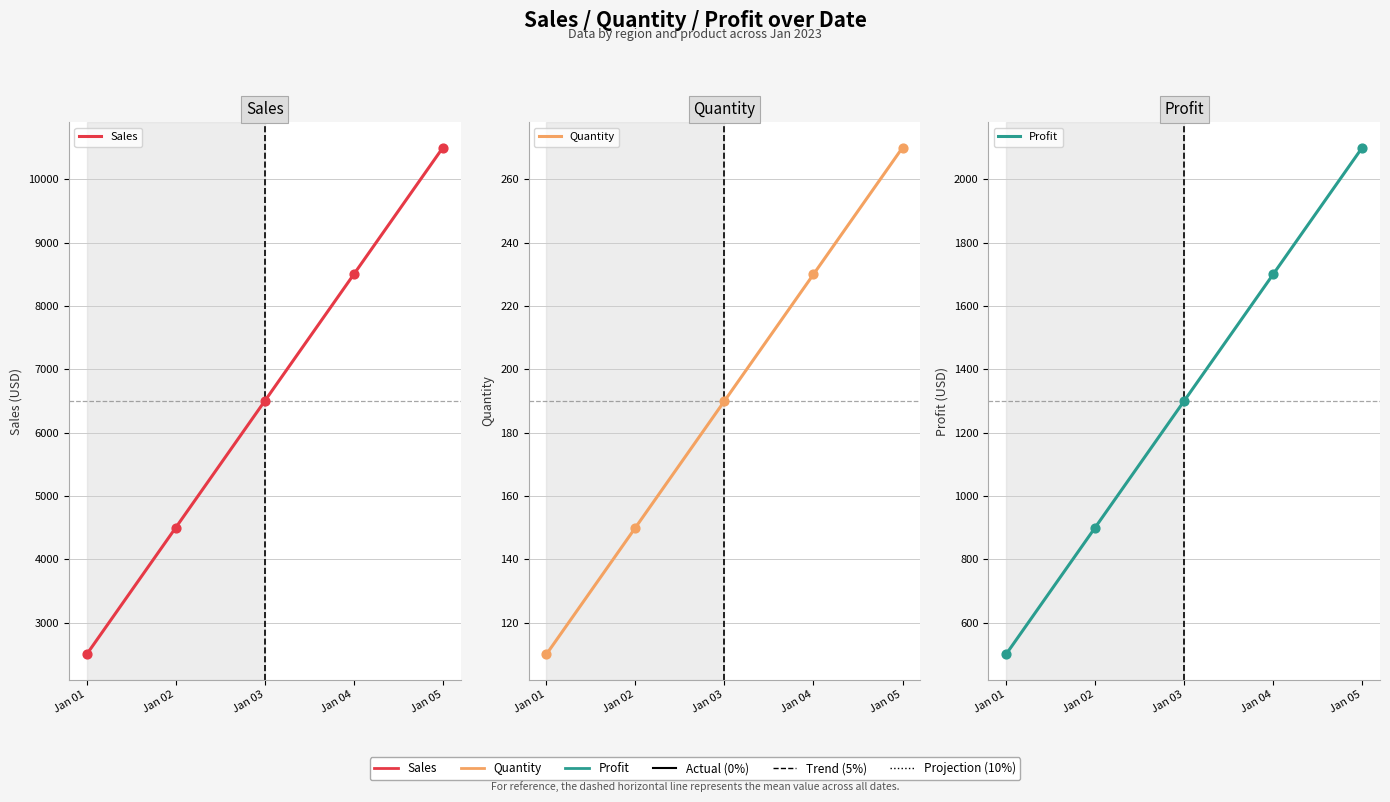

What is the total value across all series at Jan 02?

5550